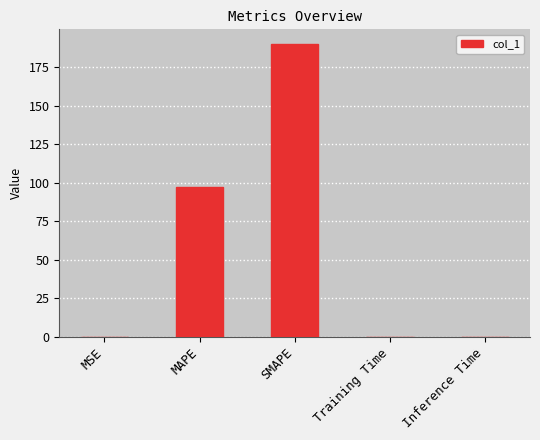

How many distinct data groups are displayed?

1